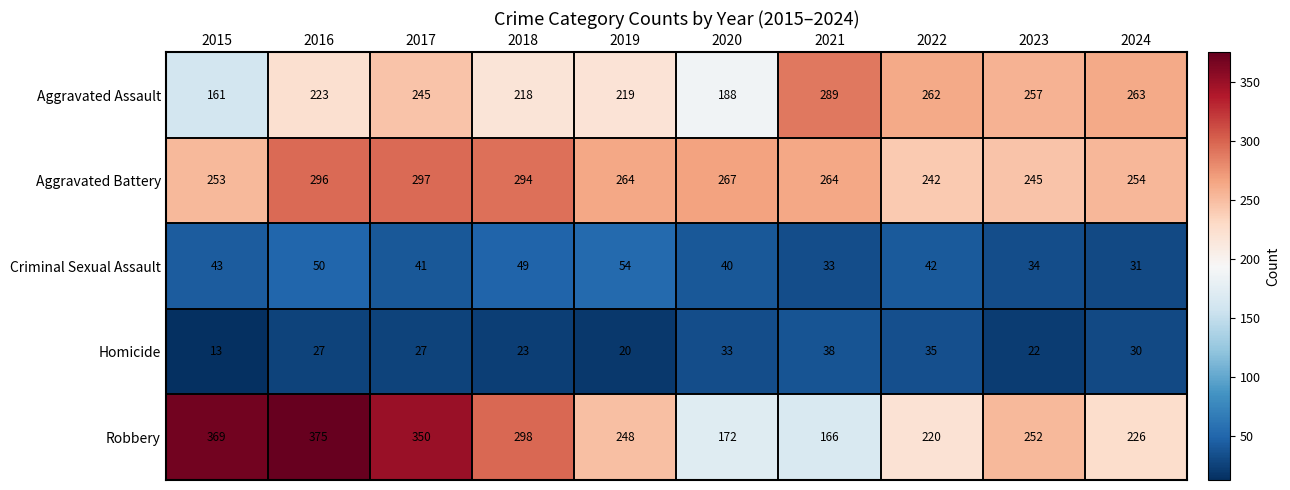

Which series has the widest spread of values?

Robbery